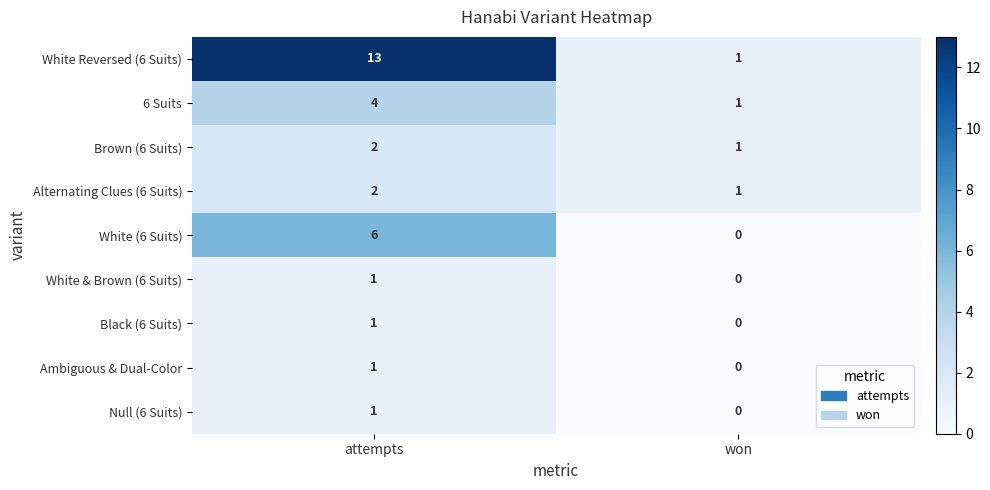

What is the difference between the White Reversed (6 Suits) values at won and attempts?

12